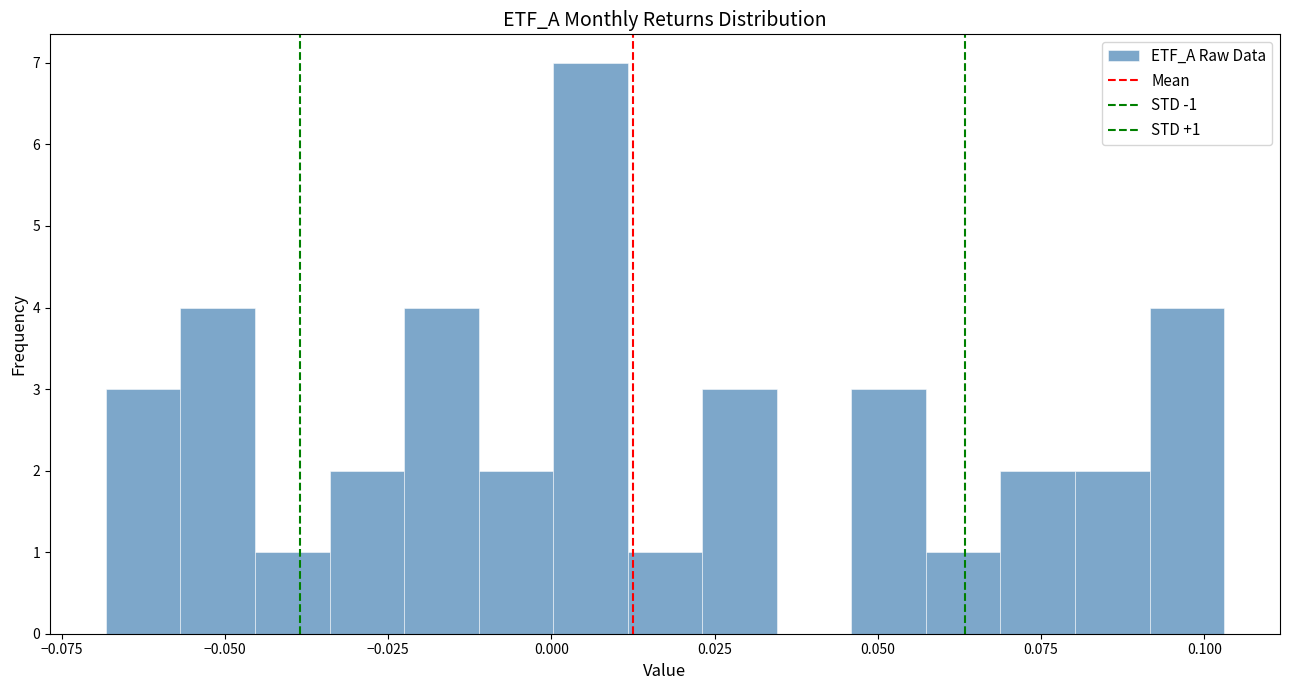

Read against the x-axis, roughly where is the centre of the tallest bar?

0.005